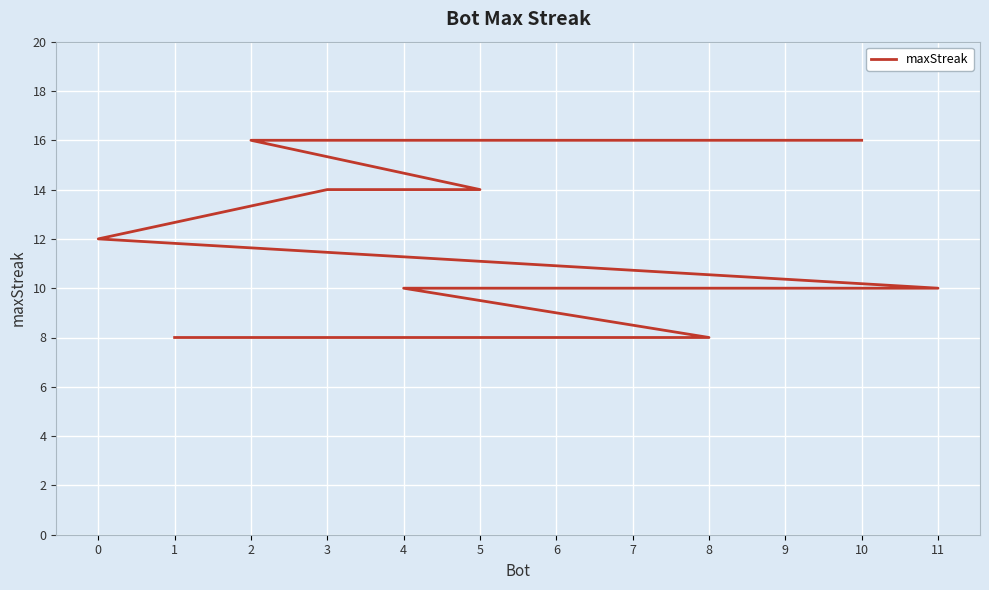

What is the difference between the second highest and second lowest values?

8